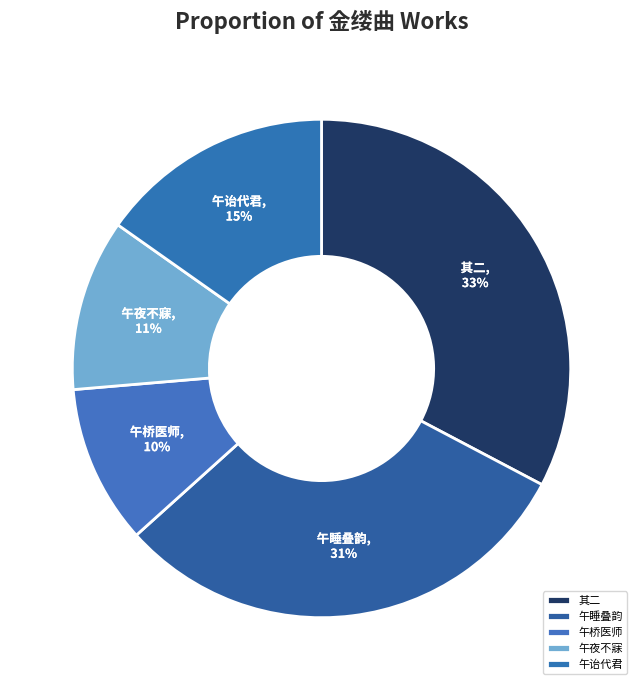

The 午夜不寐 slice represents 23% of the pie. True or false?

False